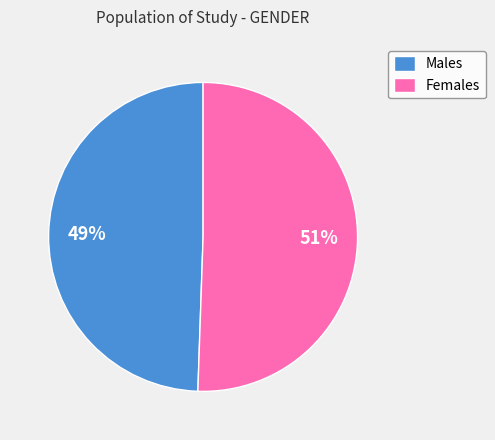

Which category has the smallest portion of the pie?

Males